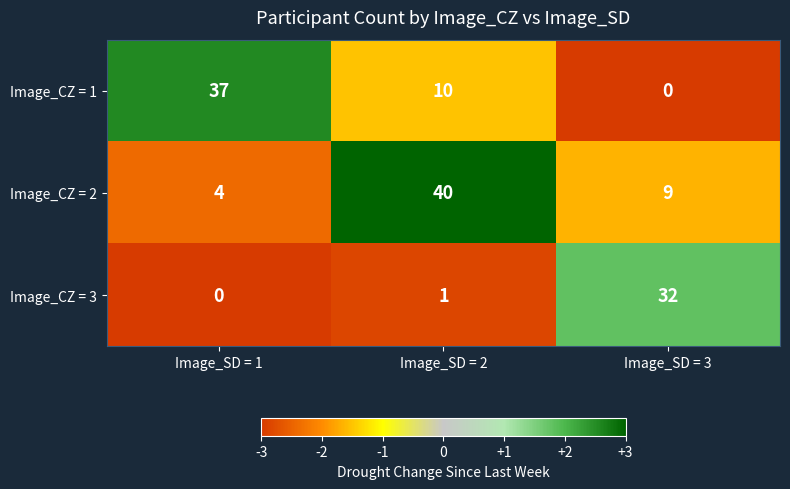

At Image_SD = 2, list the series in order from largest to smallest.

Image_CZ = 2, Image_CZ = 1, Image_CZ = 3